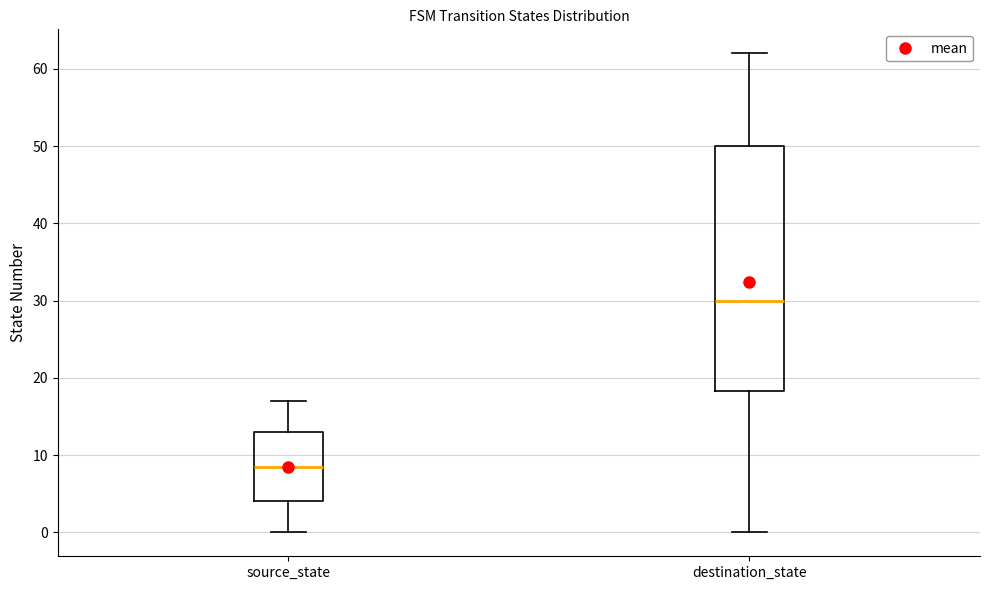

Which box has the lowest median line?

source_state